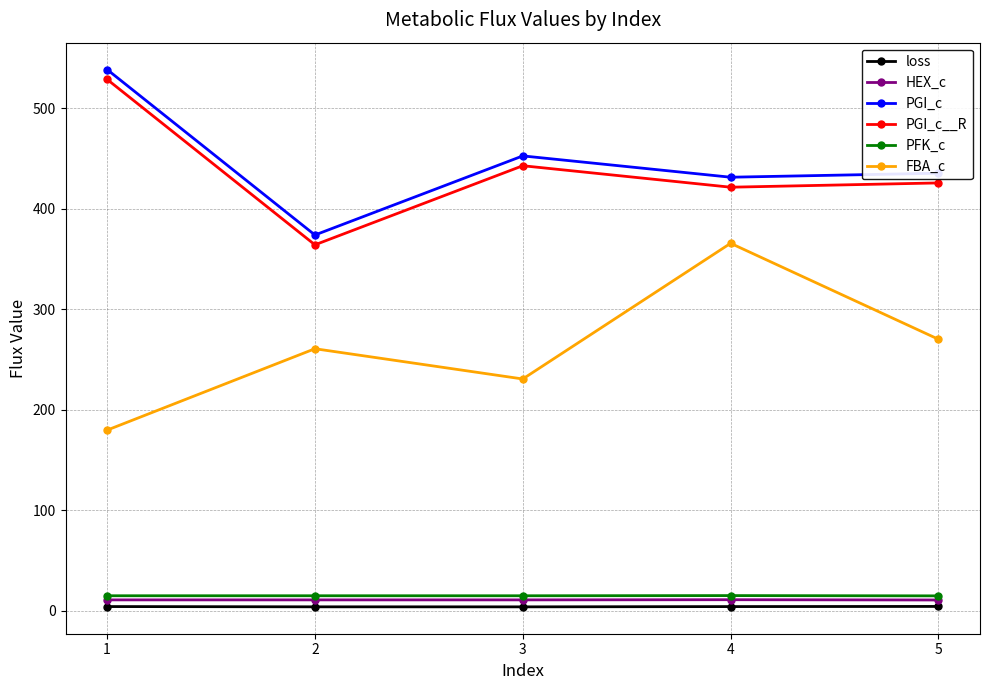

What is the maximum value for PGI_c__R?

528.6